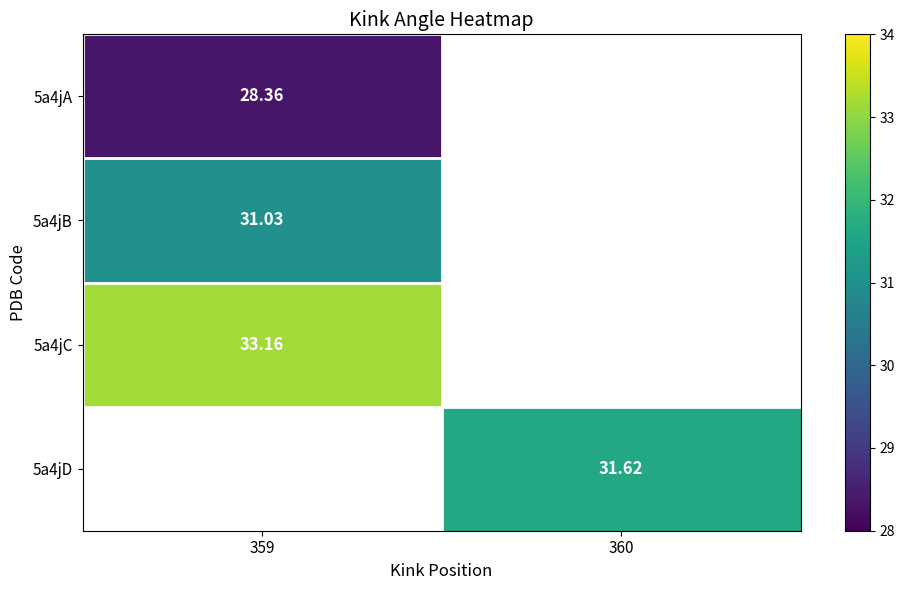

How many positive values does the 5a4jC series have?

1